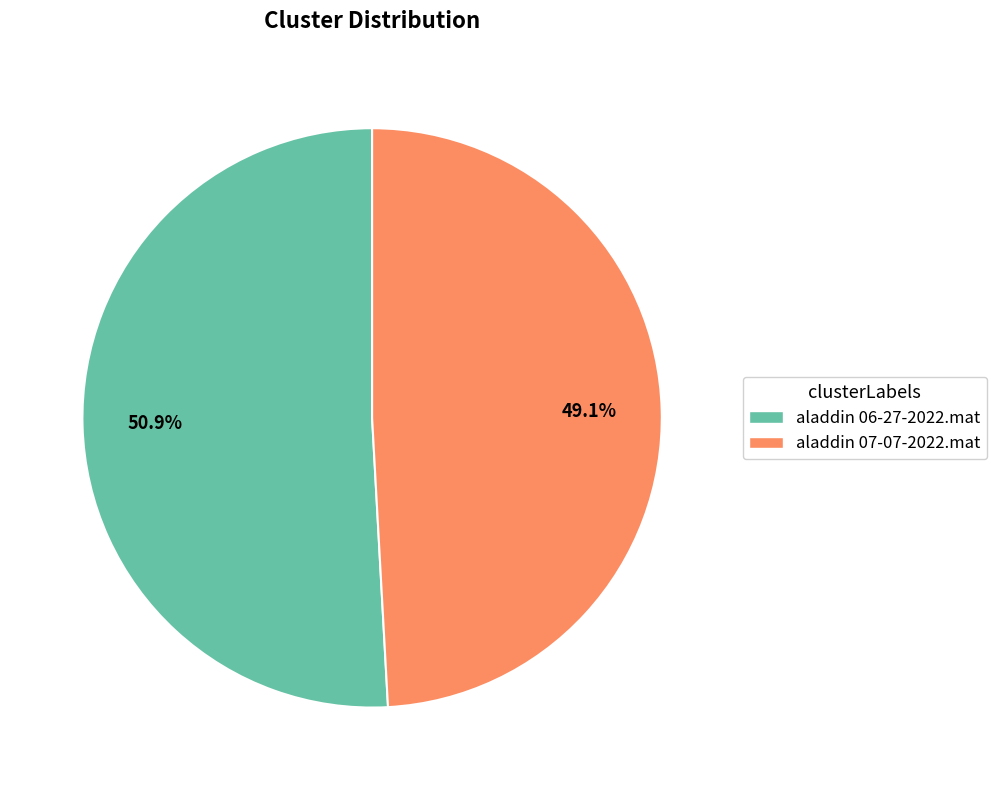

To the nearest percent, what portion does aladdin 06-27-2022.mat represent?

51%